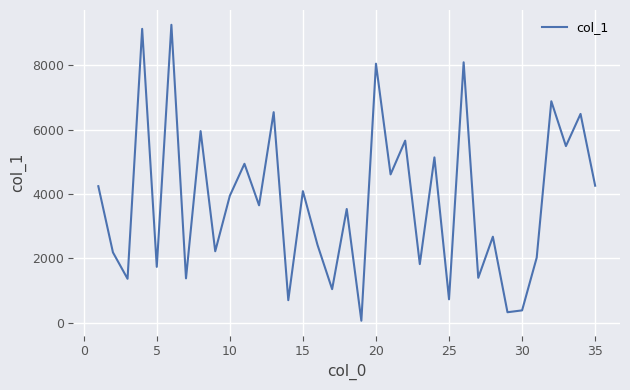

What is the difference between the maximum and minimum values?

9208